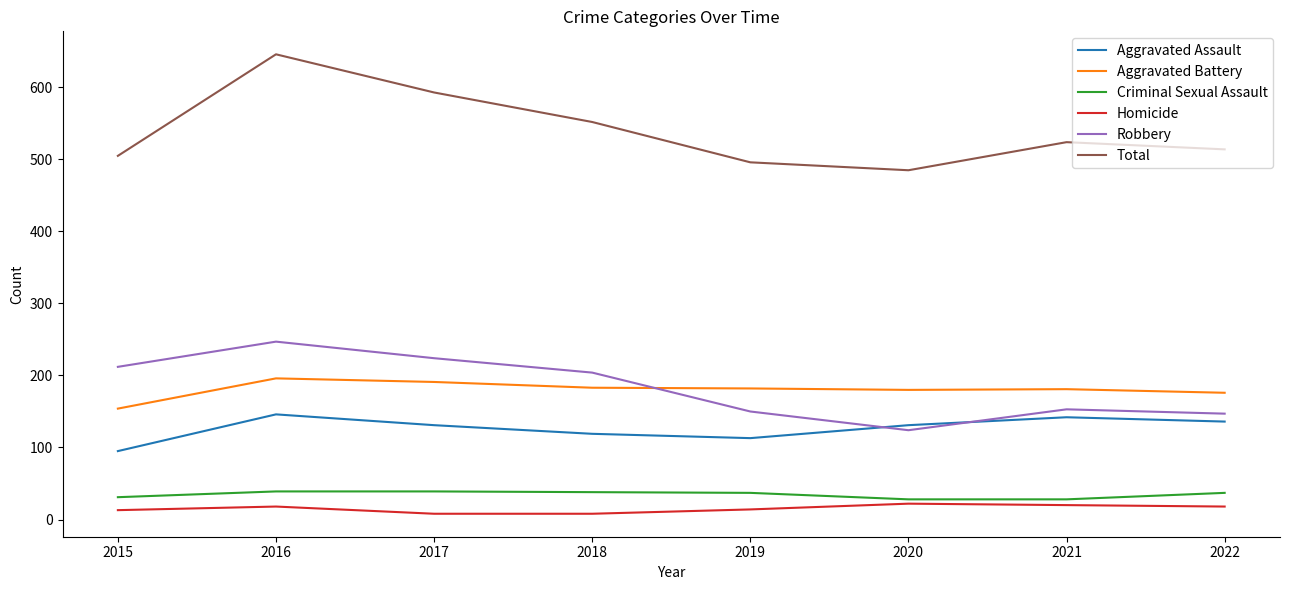

True or false: Homicide has a value of 20 at 2021.

True